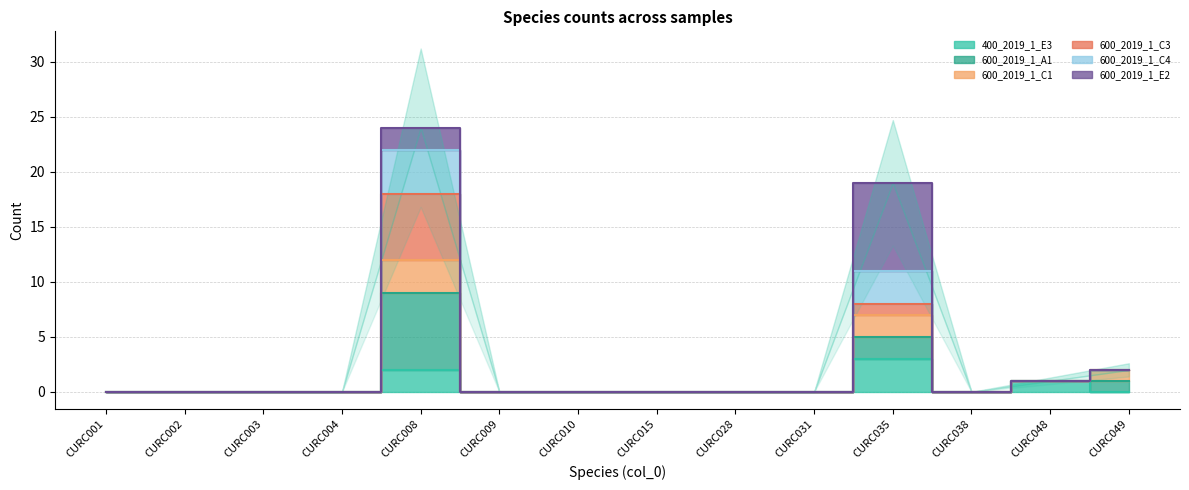

True or false: 600_2019_1_C1 and 600_2019_1_C4 intersect in this chart.

False